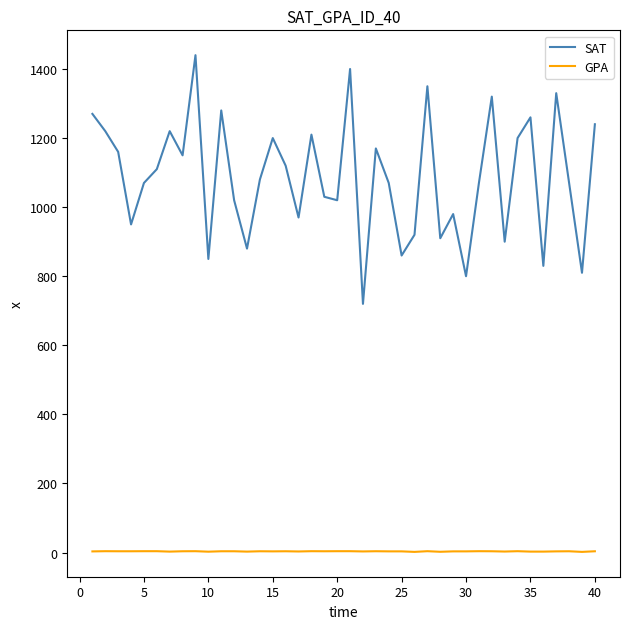

What is the minimum value shown in the chart?

2.0